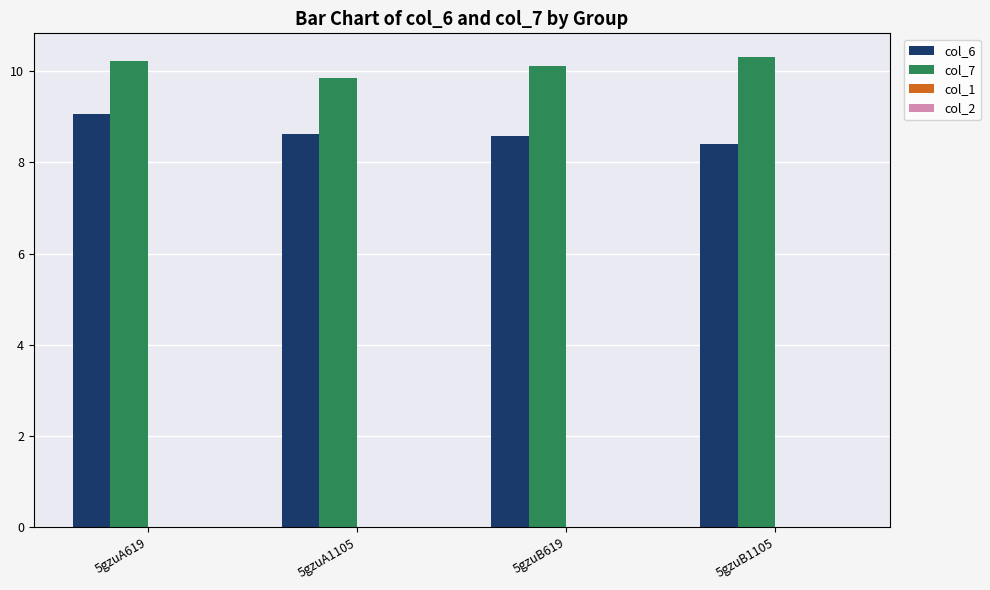

What is the maximum value shown in the chart?

10.3